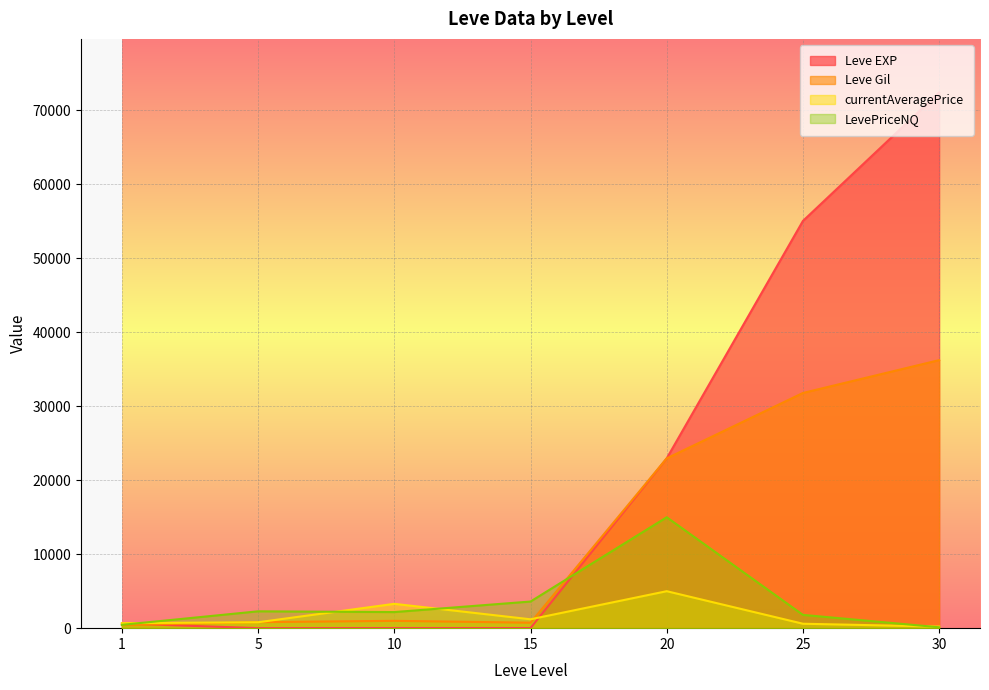

Does the chart display data point markers on the line(s)?

No